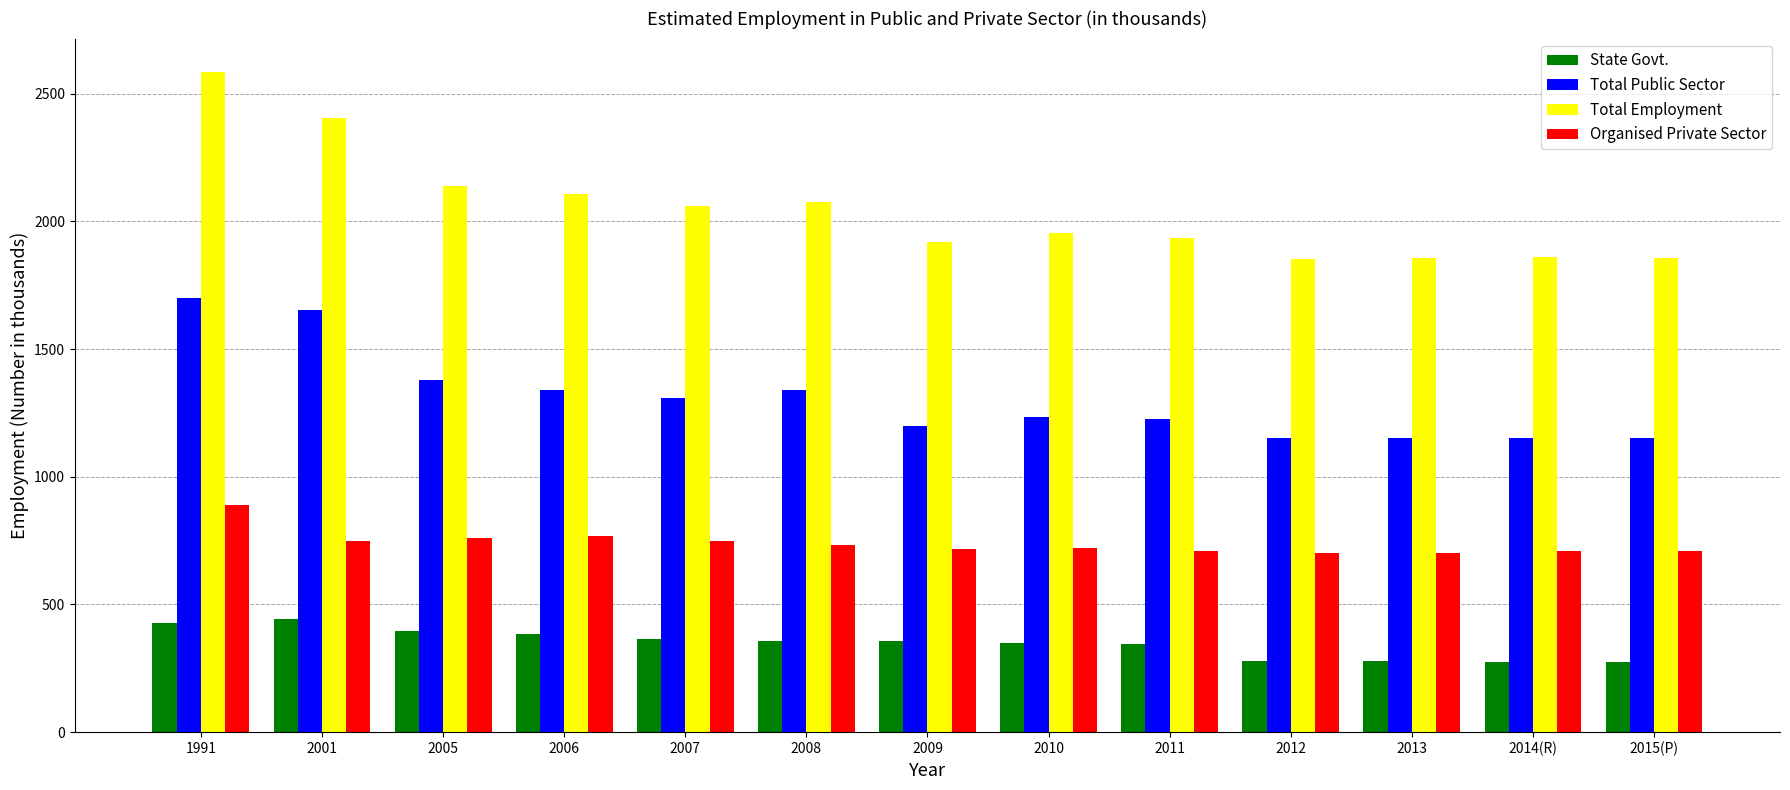

At which label is Total Employment closest to 2219?

2005